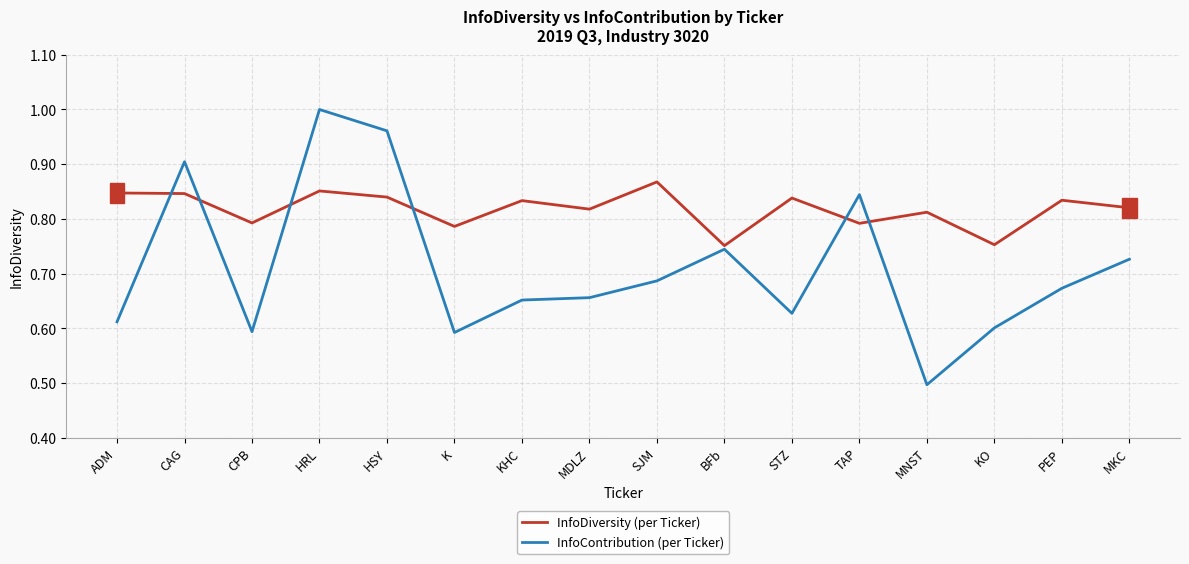

Is the value of InfoContribution (per Ticker) at PEP greater than the value of InfoDiversity (per Ticker) at PEP?

No